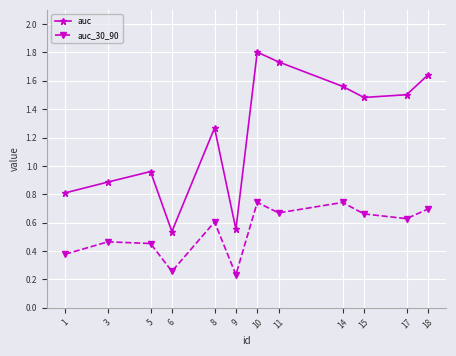

What is the value of the auc point at the 10th from the left?

1.5